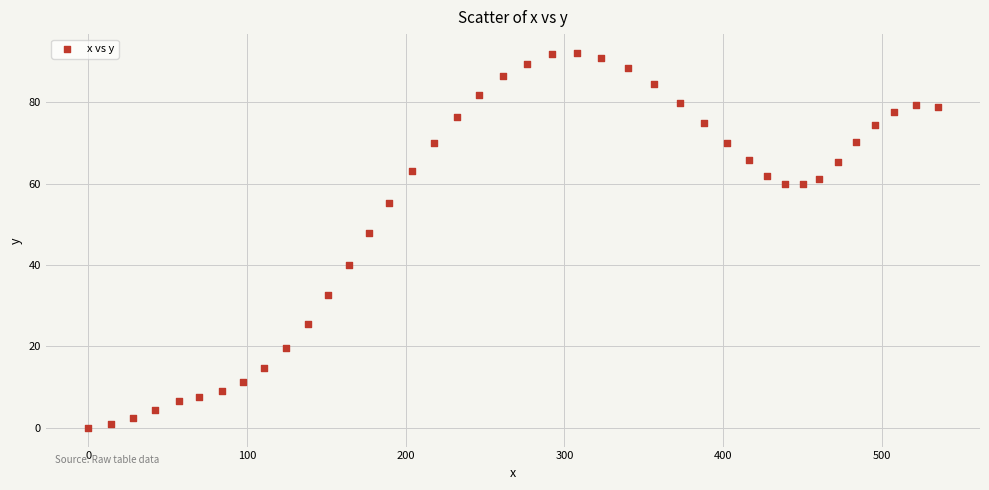

What is the range of Y values (max minus min)?

92.1